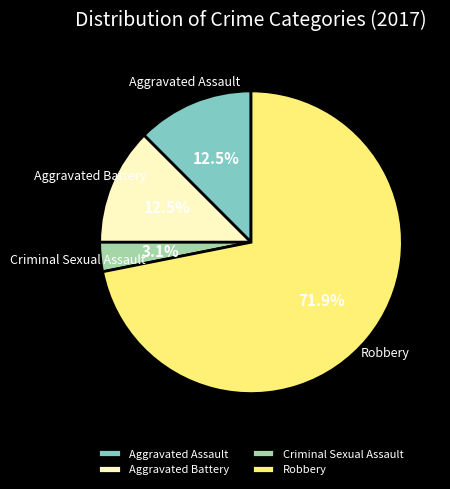

To the nearest percent, what is the difference between the Robbery and Criminal Sexual Assault slice percentages?

69%